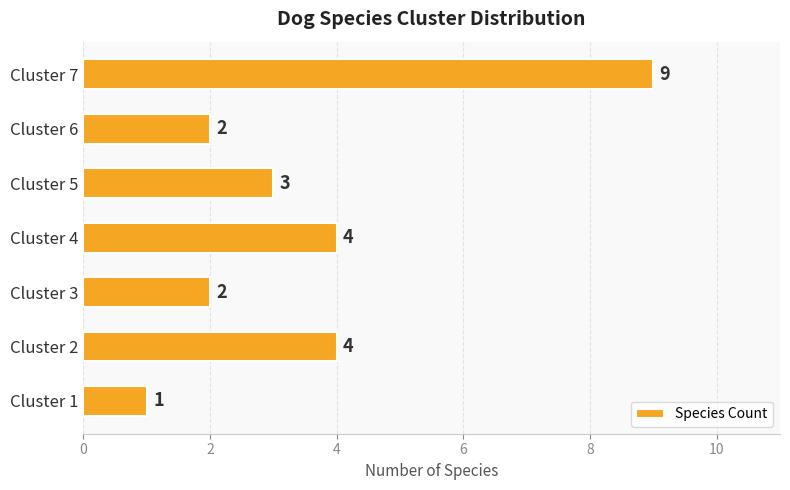

Reading top to bottom, transcribe all the data shown in this chart.

9	2	3	4	2	4	1